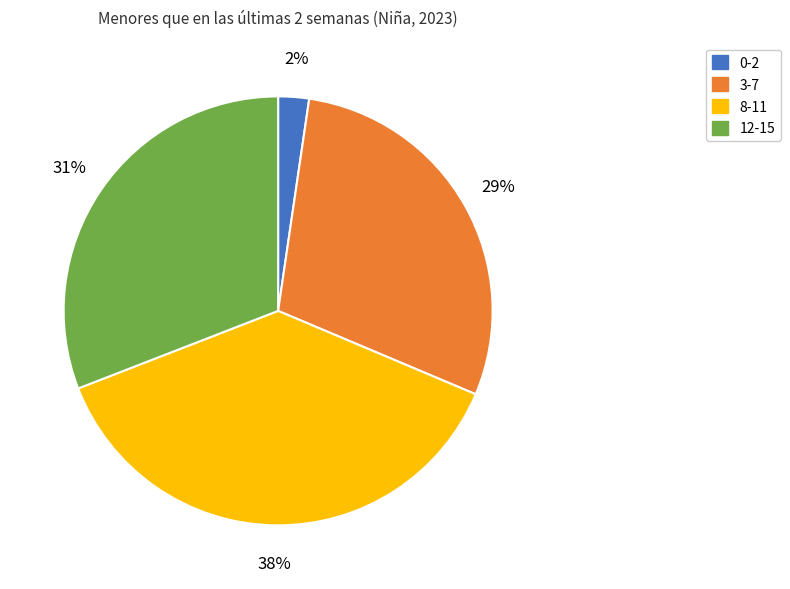

Rank the categories by value from lowest to highest.

0-2, 3-7, 12-15, 8-11